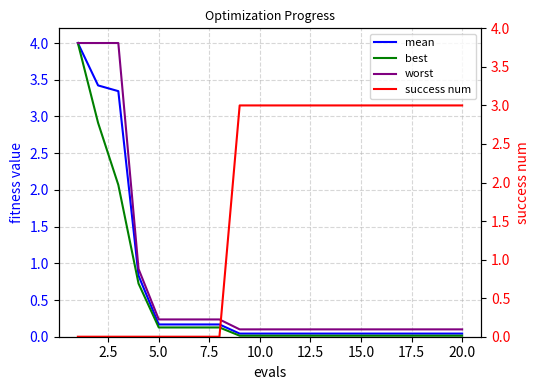

The success num series shows 0.0 at 2.5. True or false?

True